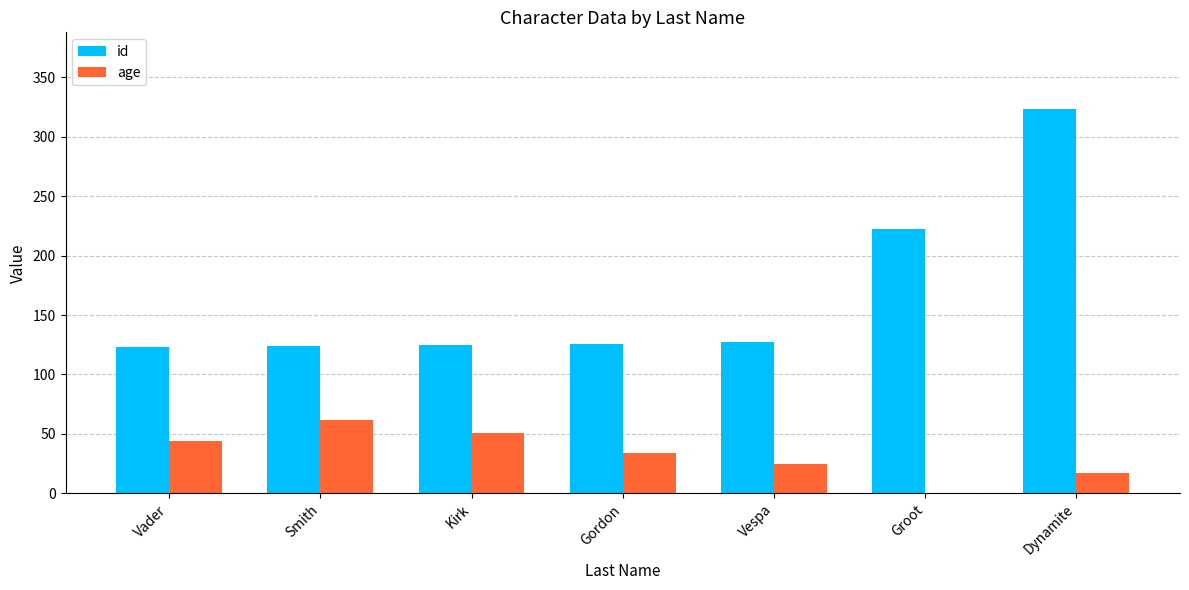

What is the sum of the id values at Groot and Gordon?

348